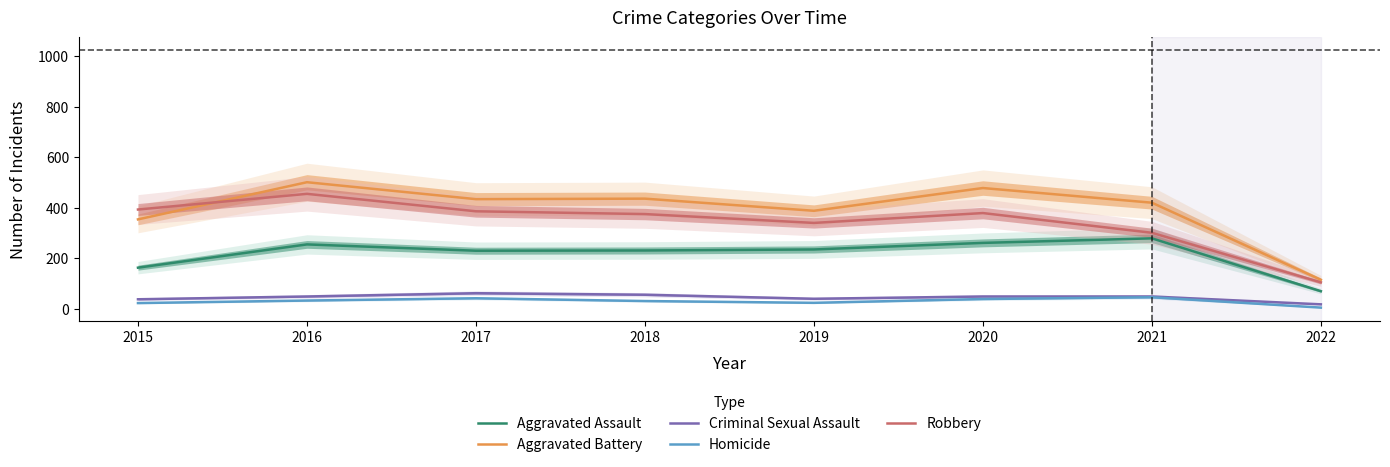

At which category does the chart reach its peak across all series?

2016